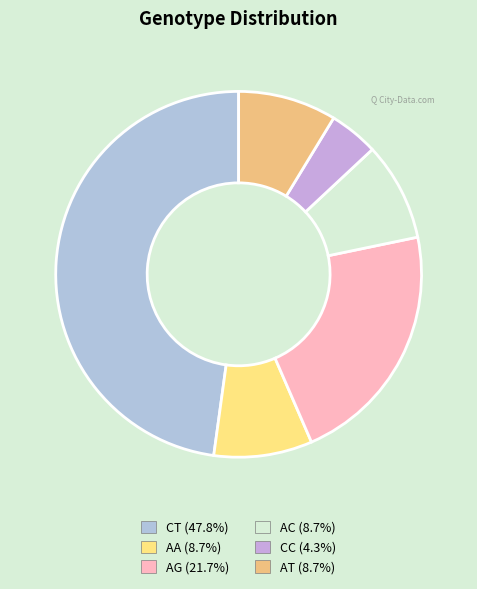

Count the number of slices in the pie.

6